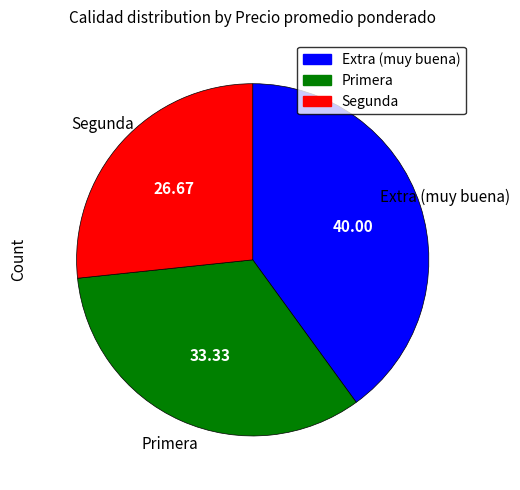

Rank the categories by value from highest to lowest.

Extra (muy buena), Primera, Segunda